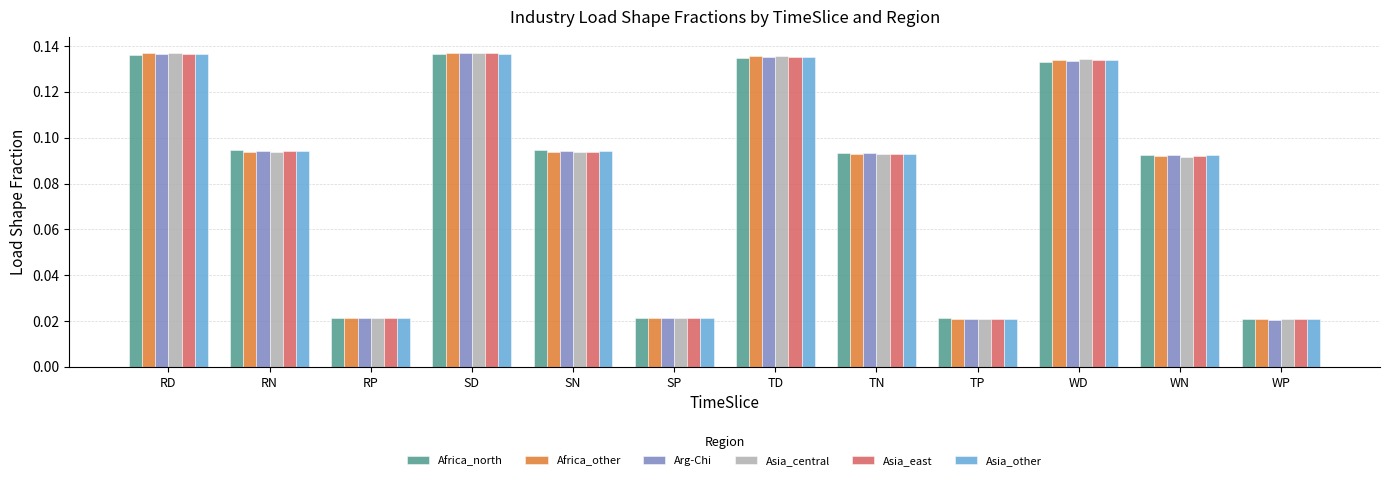

What is the total value across all series at WN?

0.6